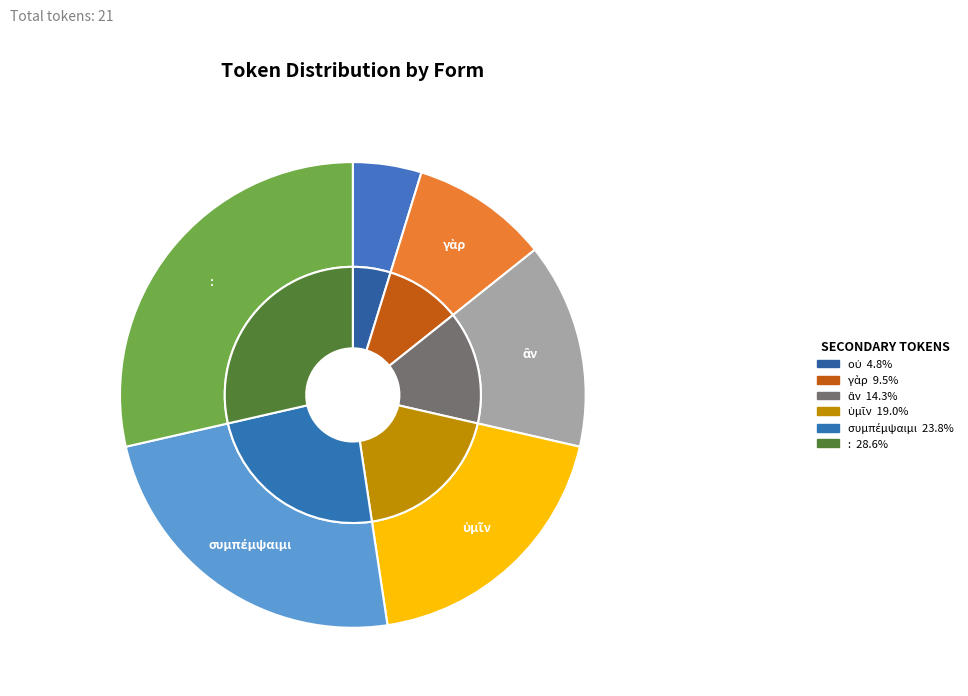

What is the change in value from οὐ to συμπέμψαιμι?

+4